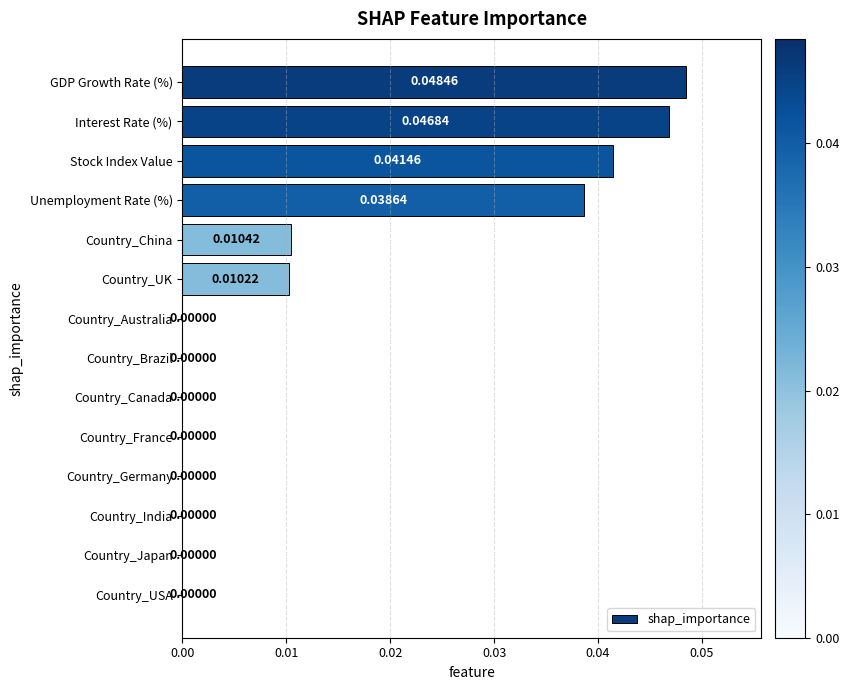

At which category does the chart reach its peak across all series?

GDP Growth Rate (%)